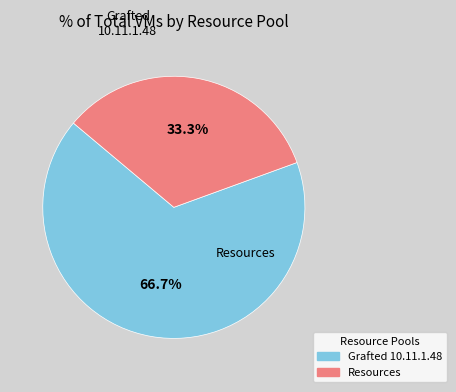

To the nearest percent, what is the average slice percentage?

50%